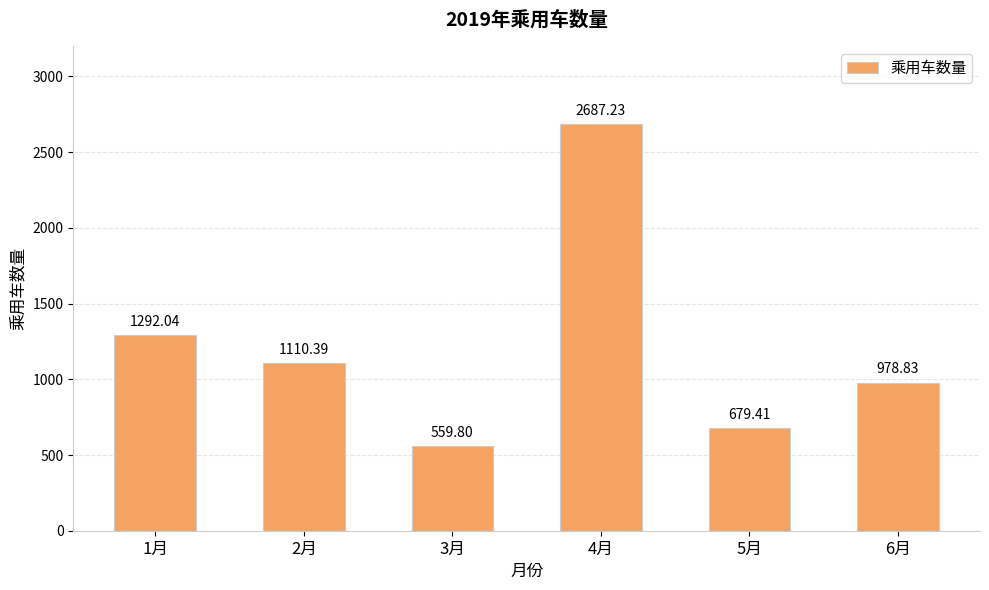

What is the maximum value shown in the chart?

2687.2